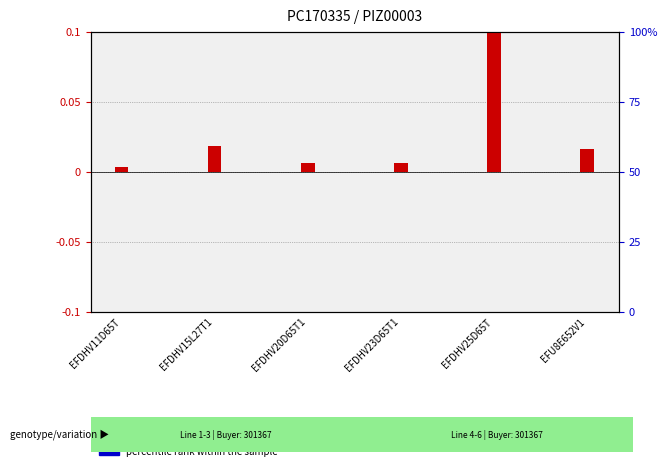

What is the sum of all percentile rank within the sample values?

0.3